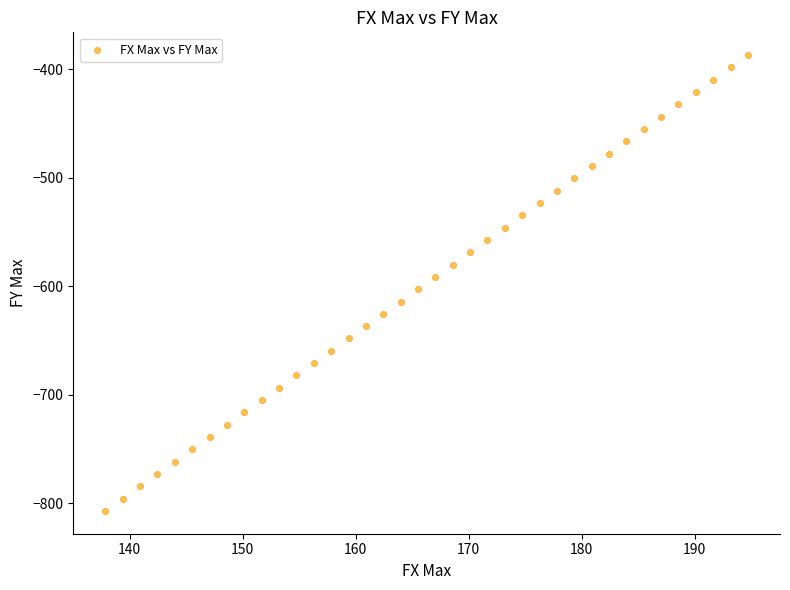

What is the range of Y values (max minus min)?

420.1